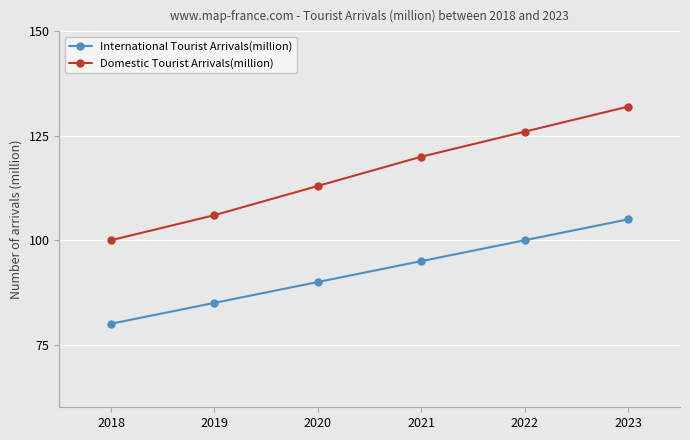

The Domestic Tourist Arrivals(million) series shows 202 at 2022. True or false?

False